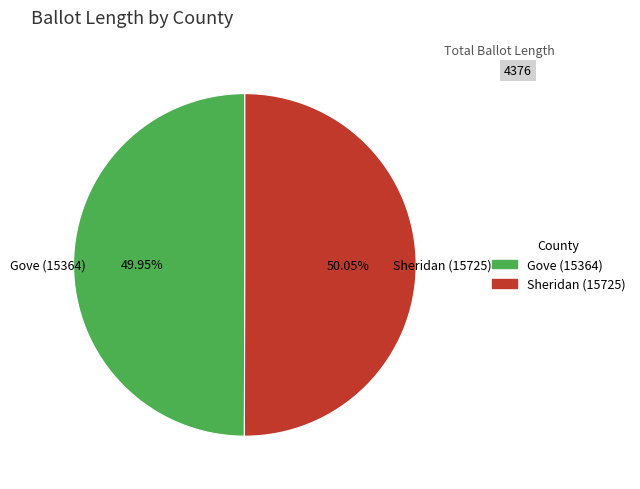

What is the ratio of the value at Gove (15364) to the value at Sheridan (15725)?

1.0